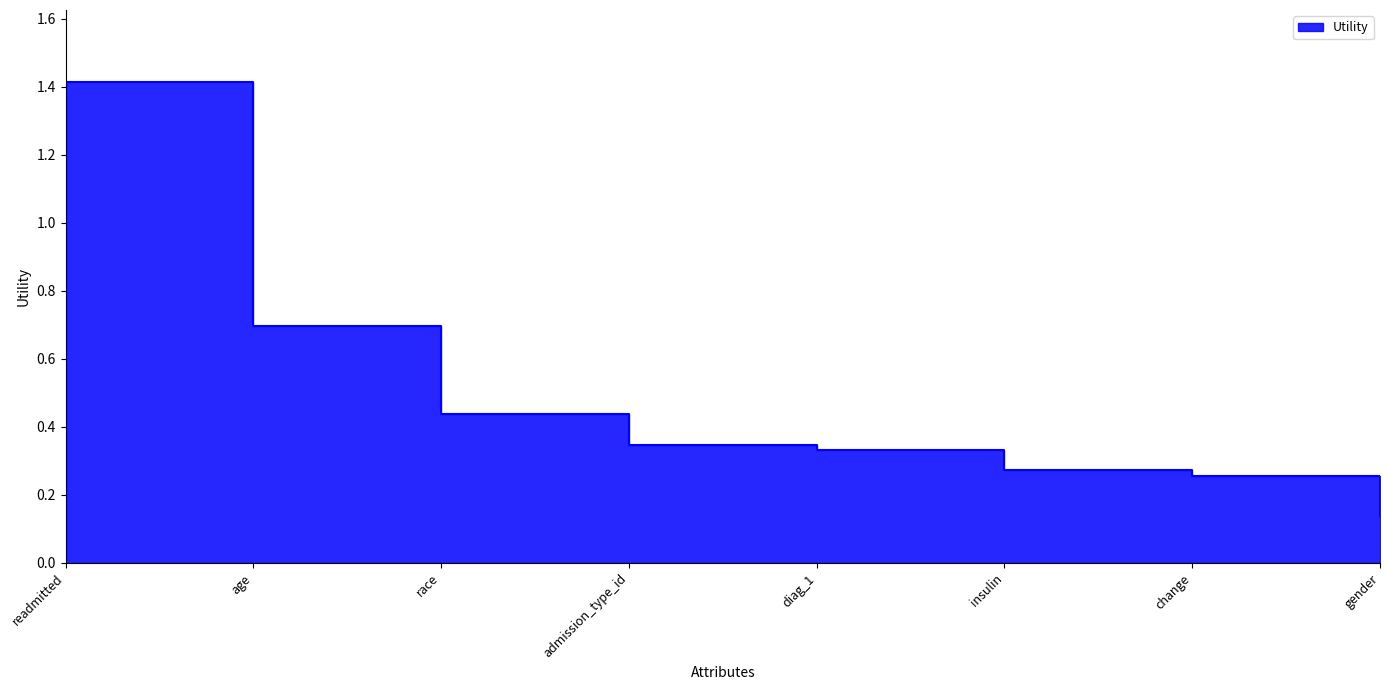

What is the label of the 7th point from the right?

age